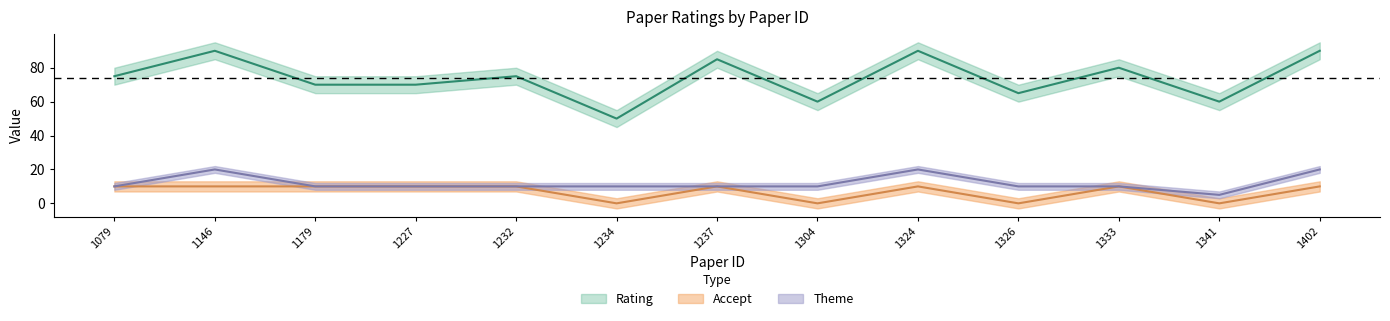

How many lines are shown in the chart?

3